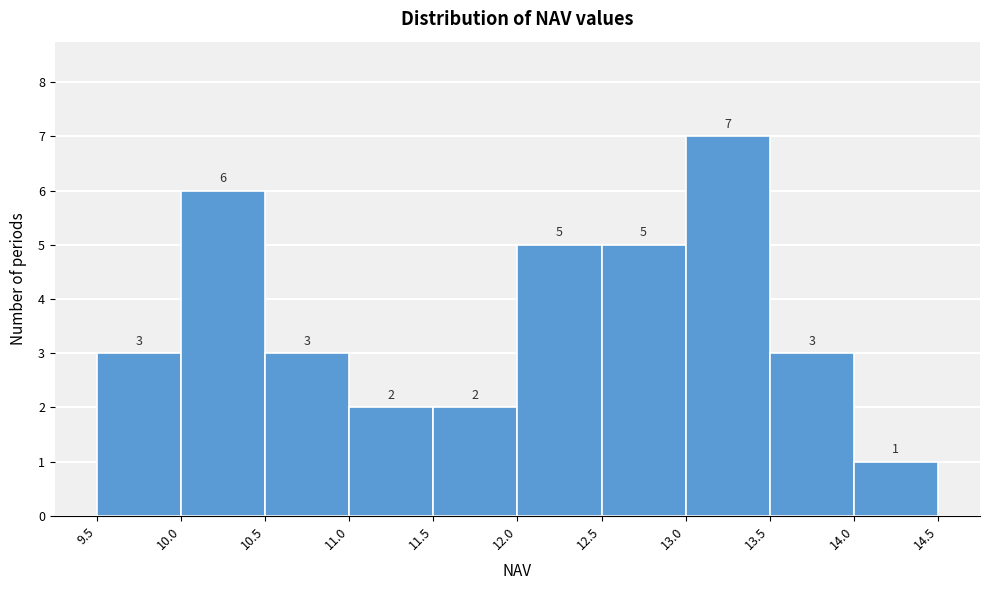

Which range on the x-axis has the tallest bar?

13.0 to 13.5